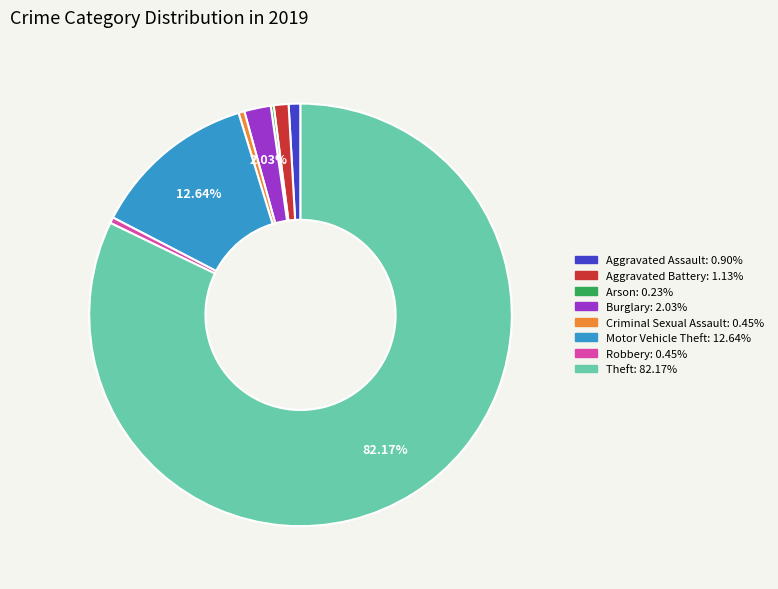

To the nearest percent, what is the difference between the largest and smallest slice percentages?

82%